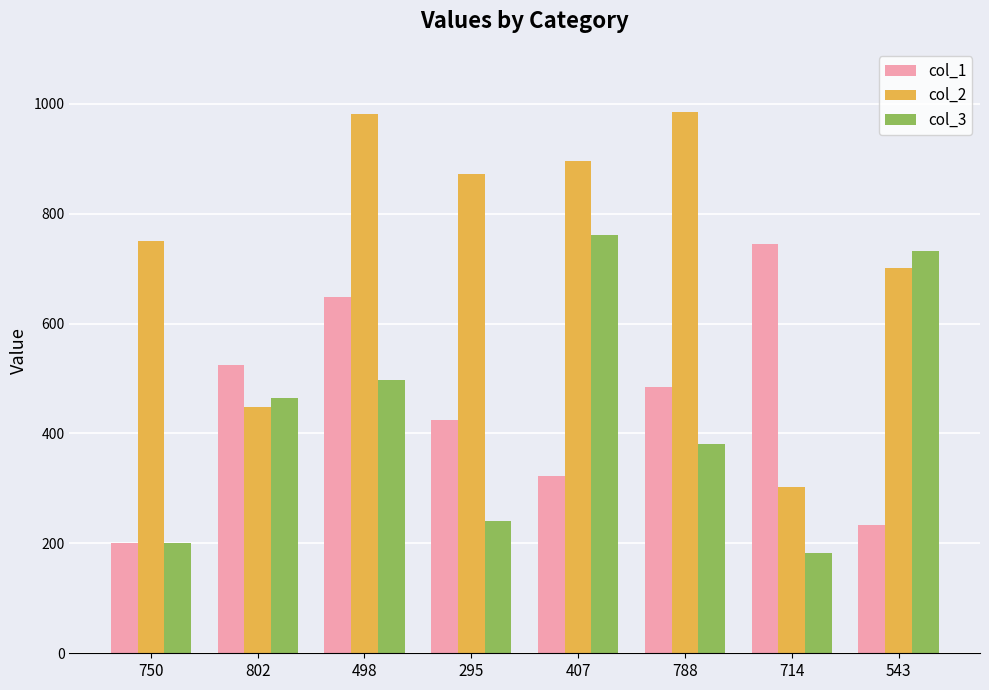

How many data points in col_2 are less than 873?

4